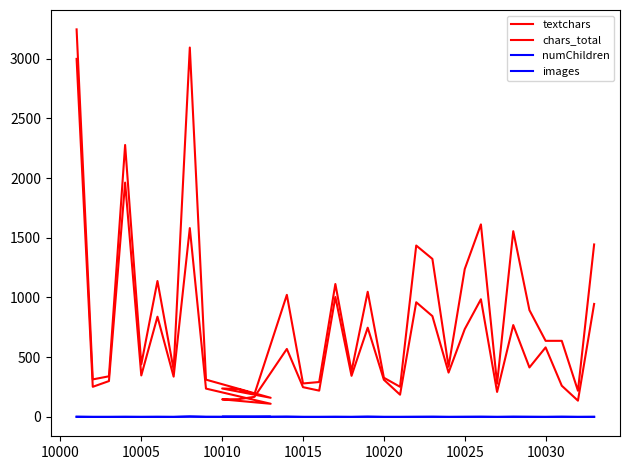

What is the average value of the numChildren series?

1